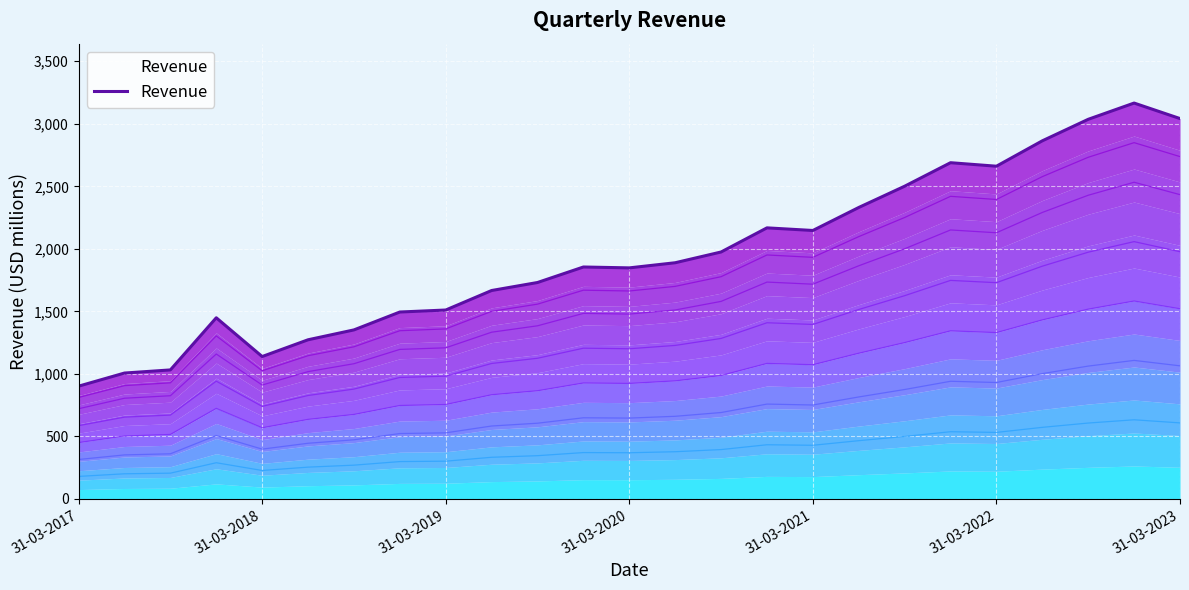

Is it true that the value at 31-03-2022 is 595?

False